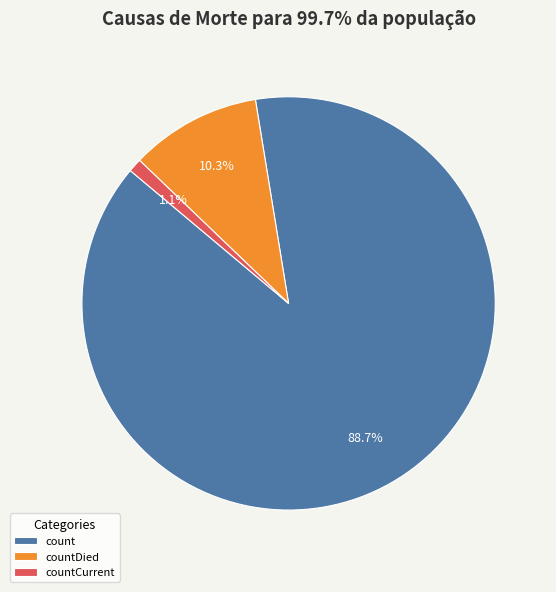

How many slices are in this pie chart?

3